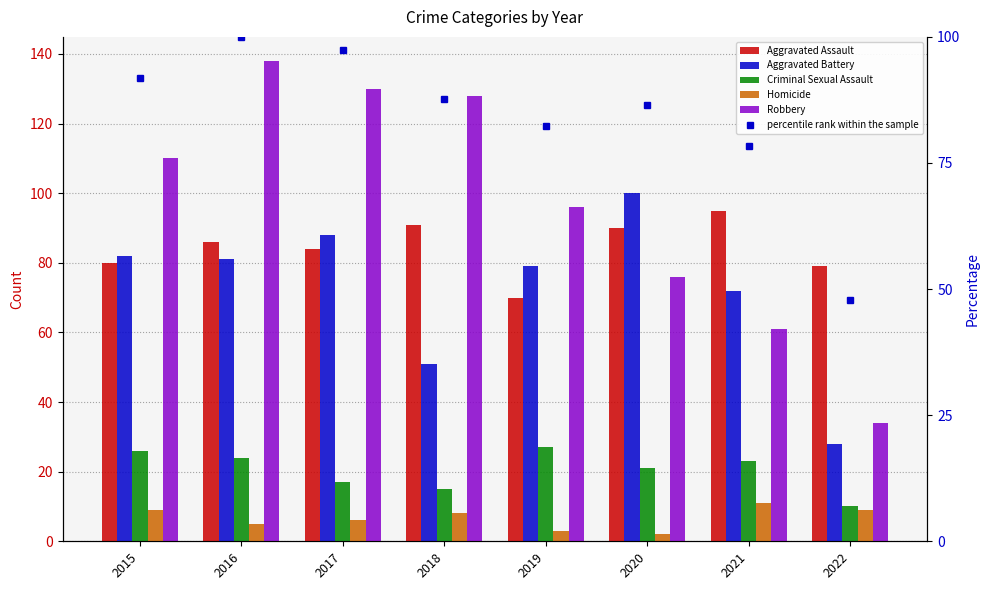

How many data points in Aggravated Assault are less than 86?

4